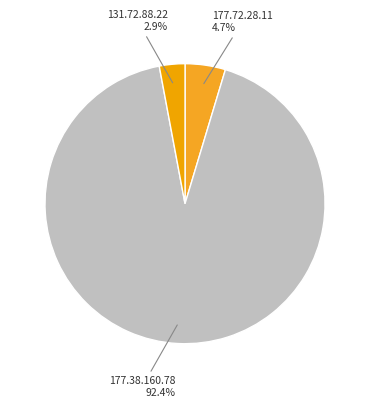

Count the number of slices in the pie.

3